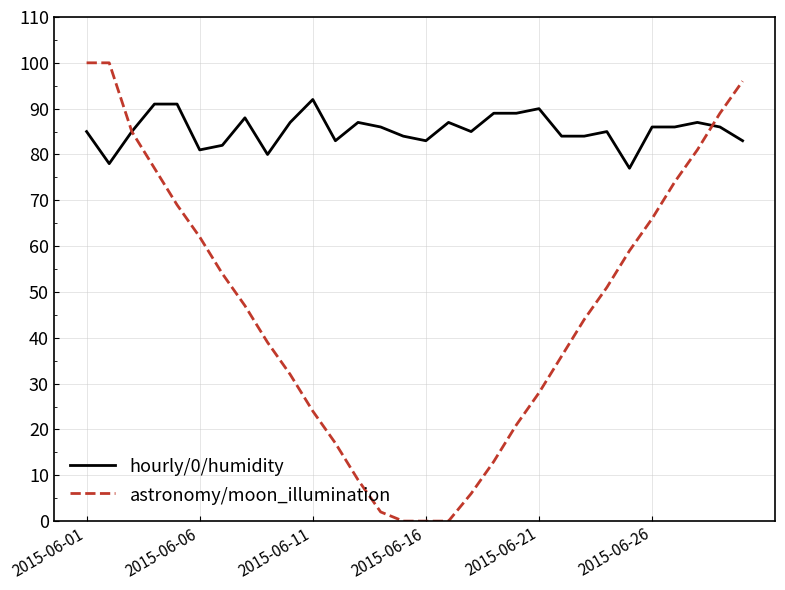

Which series has the widest spread of values?

astronomy/moon_illumination